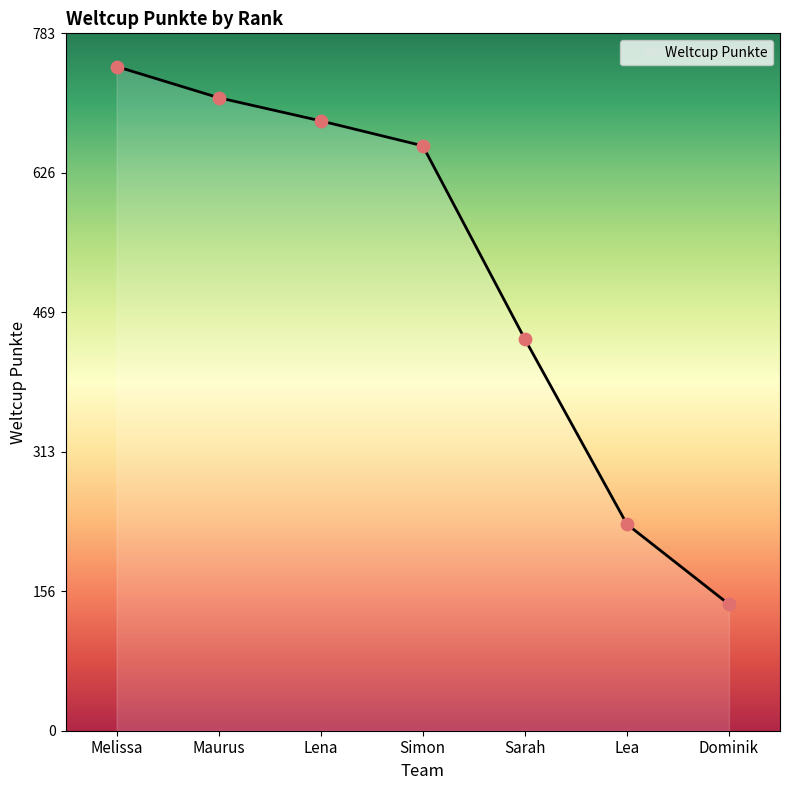

What is the change in value from Lea to Dominik?

-90